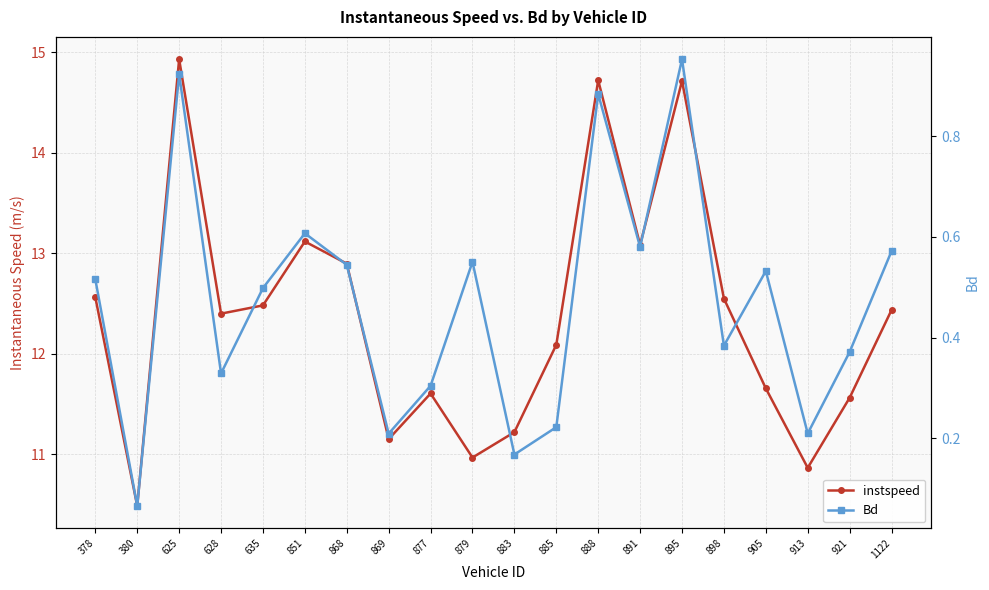

Does the chart display data point markers on the line(s)?

Yes